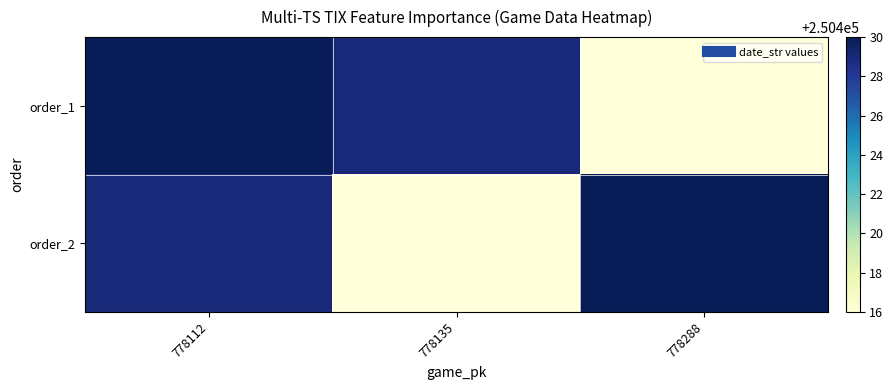

At which category does the chart reach its peak across all series?

778112